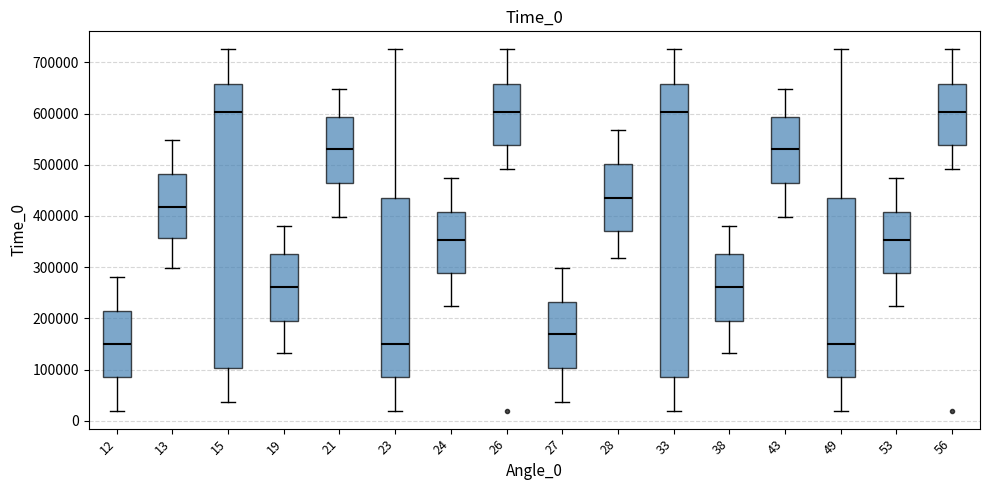

Comparing the boxes themselves (not the whiskers), which one is the tallest?

33